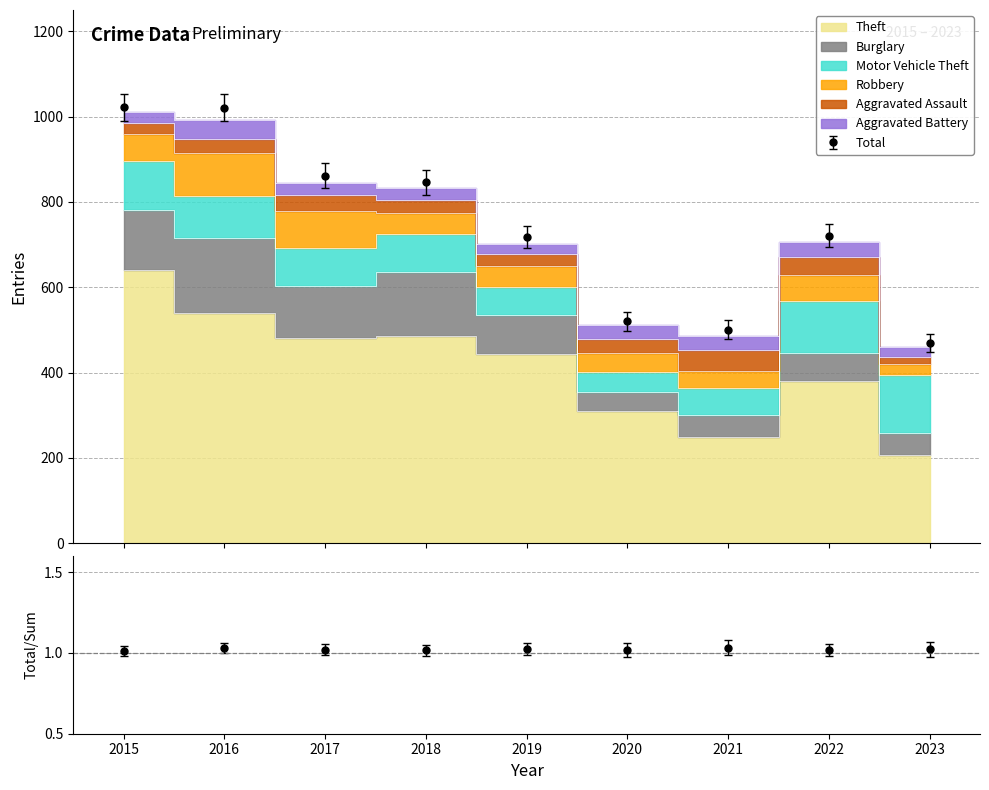

Reading left to right, extract all data points from this chart.

Theft: 641	540	482	485	443	310	248	381	207
Burglary: 140	175	120	152	91	44	53	64	52
Motor Vehicle Theft: 115	98	91	88	66	48	63	122	136
Robbery: 64	101	85	49	50	43	40	62	25
Aggravated Assault: 25	34	38	30	28	33	48	41	17
Aggravated Battery: 25	43	29	28	24	33	34	37	22